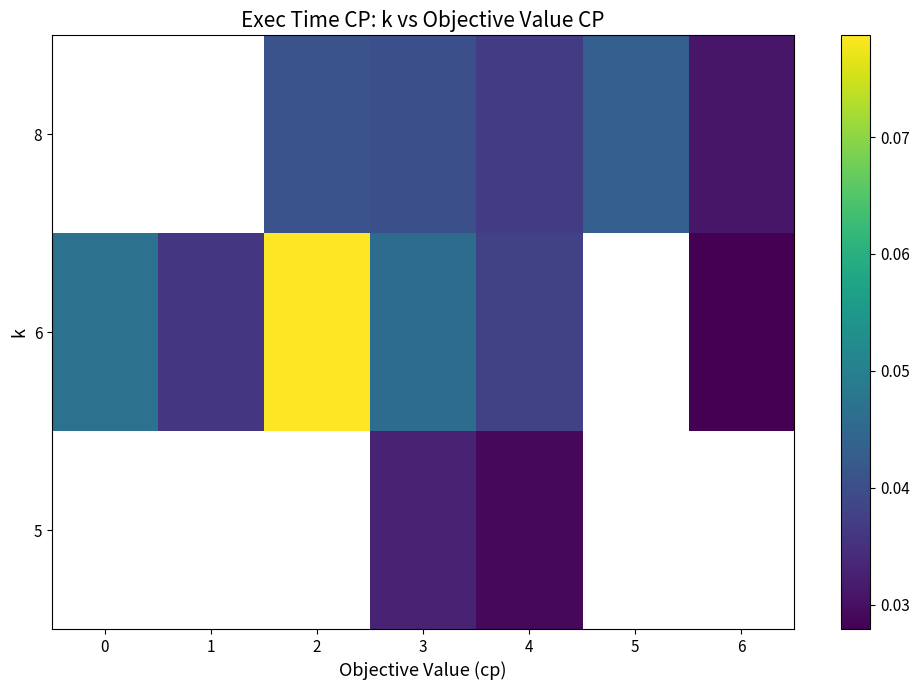

The 6 series shows 0.1 at 0. True or false?

False